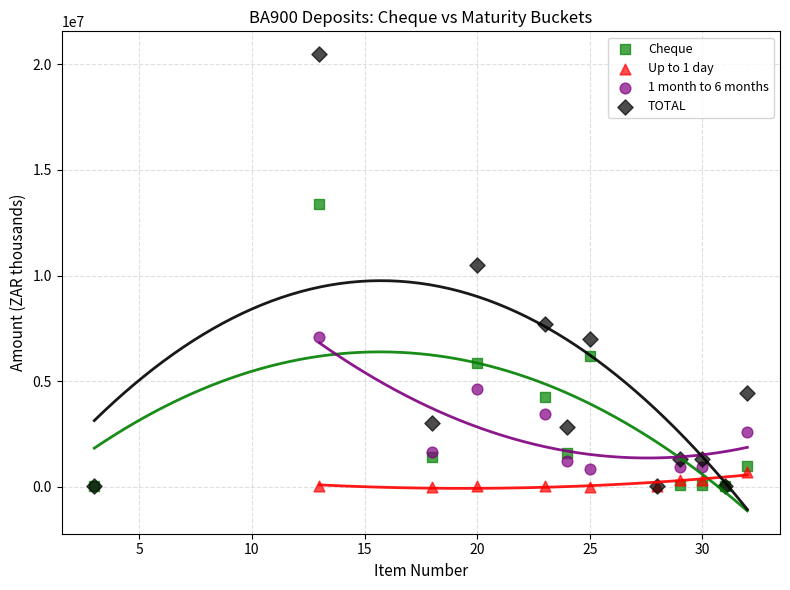

Which series reaches the maximum Y coordinate?

TOTAL